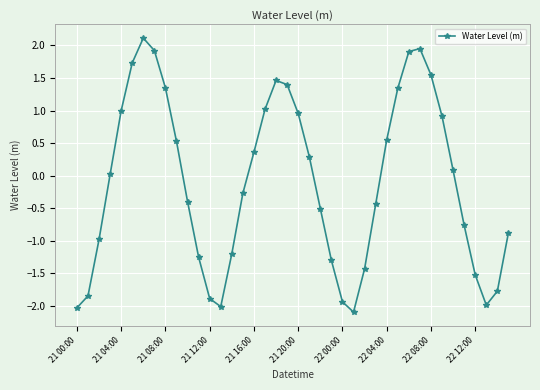

How many interior local valleys (lower than both neighbors) does the data have?

3